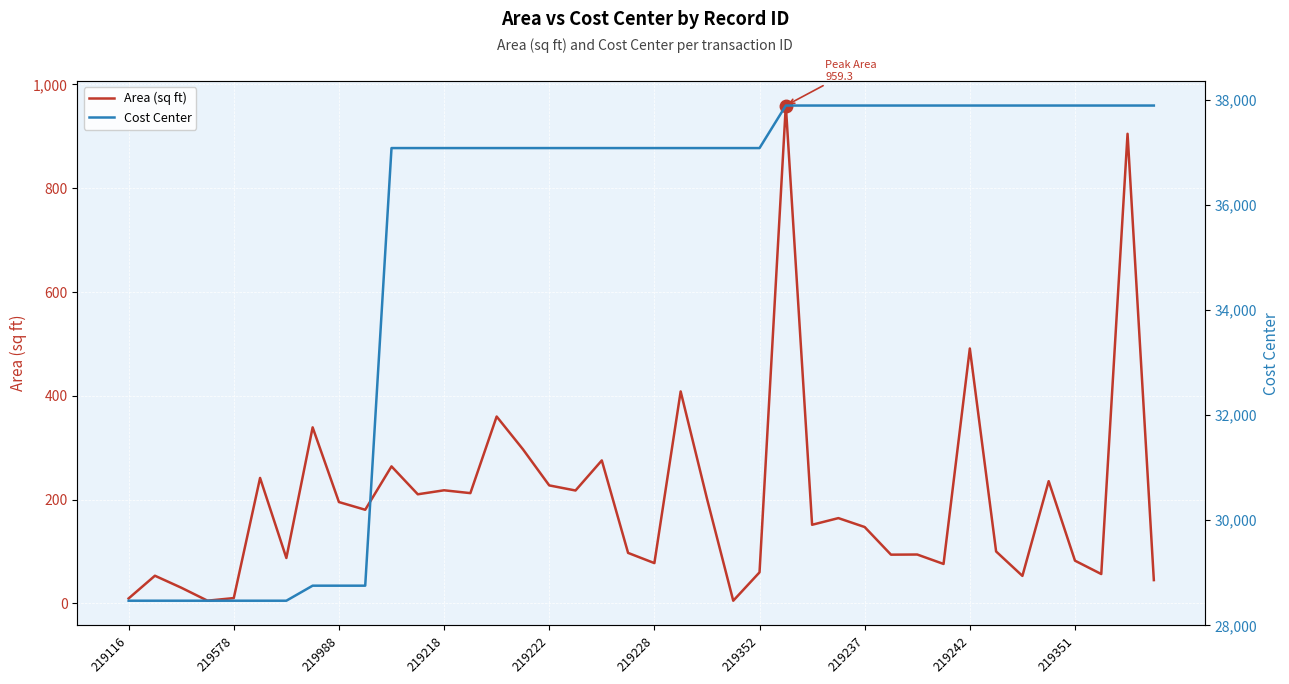

What is the average value of the Cost Center series?

35252.3